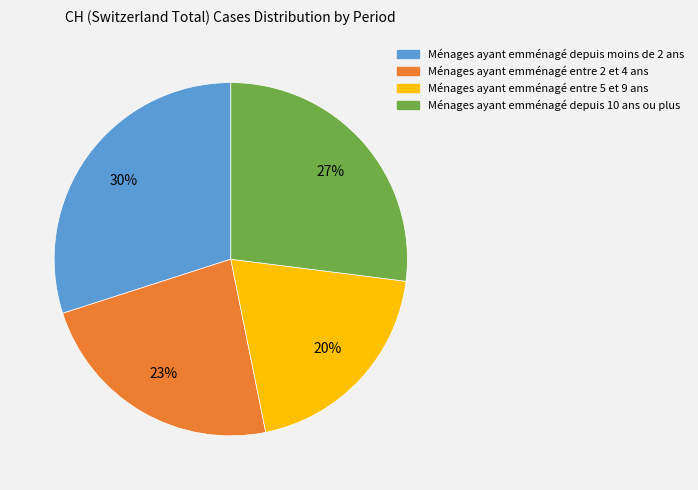

Is there a majority slice in this chart?

No